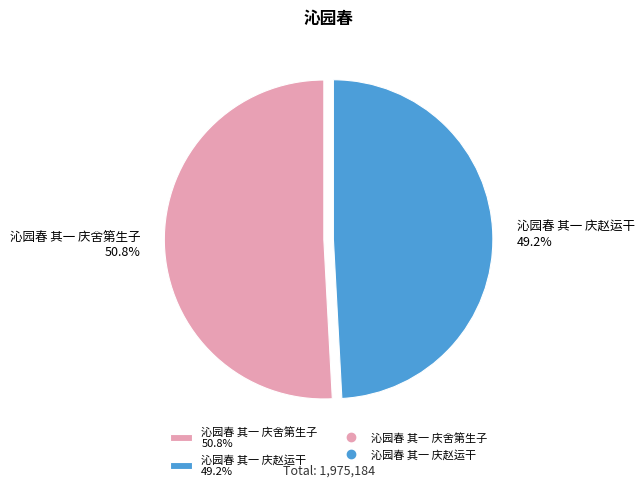

To the nearest percent, what is the average slice percentage?

50%